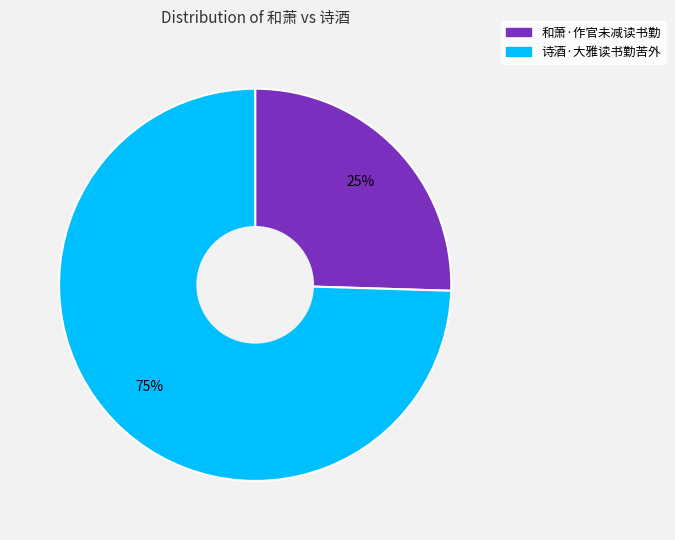

The 诗酒·大雅读书勤苦外 slice represents 87% of the pie. True or false?

False